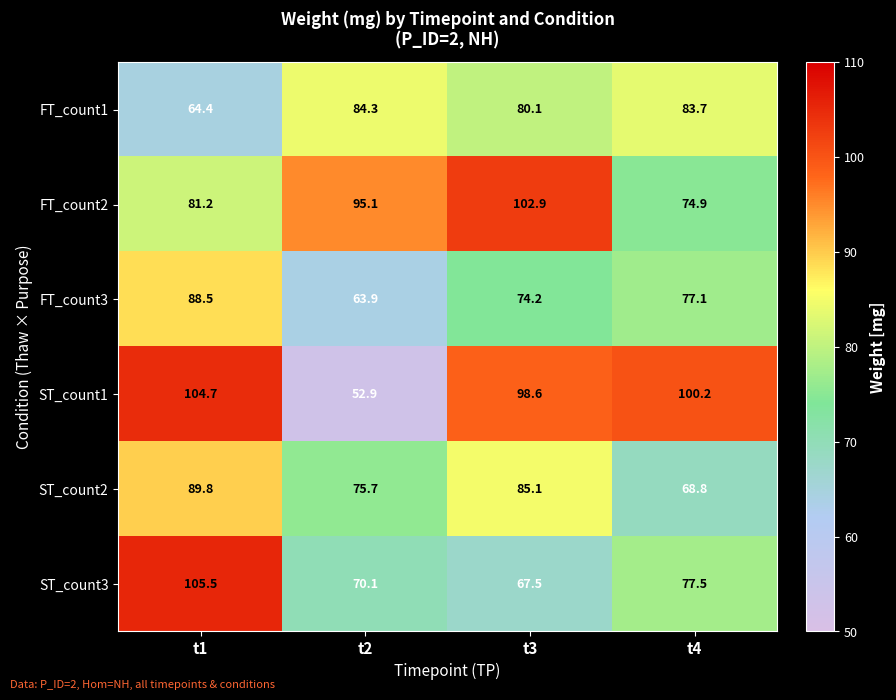

The FT_count2 series shows 27.9 at t1. True or false?

False